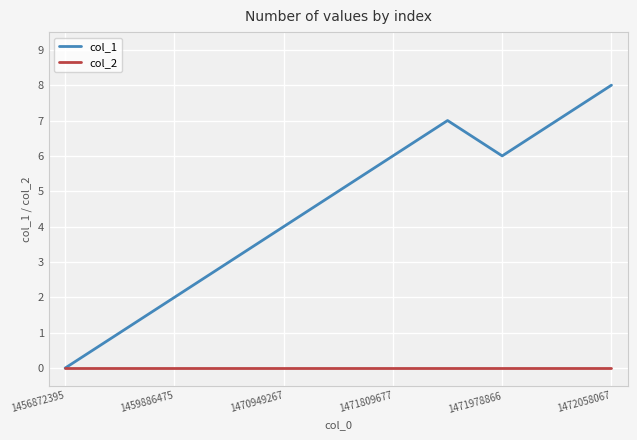

Does the chart display data point markers on the line(s)?

No